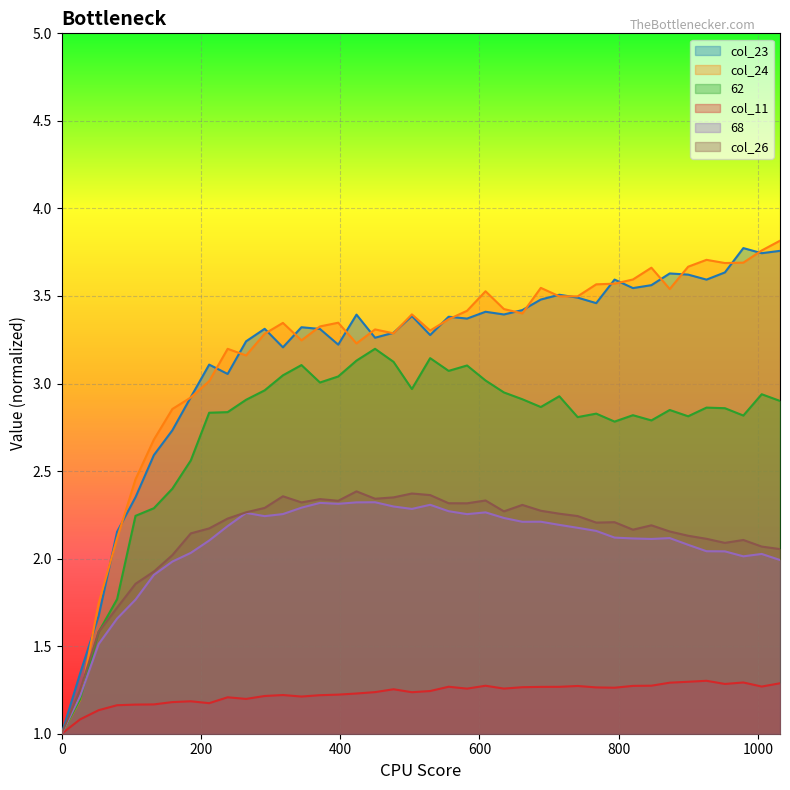

What position from the left is 767.684?

30